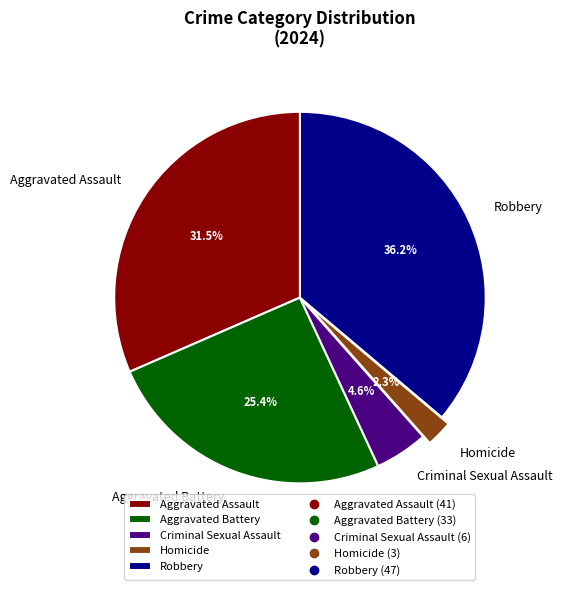

Is Criminal Sexual Assault the majority of the pie?

No